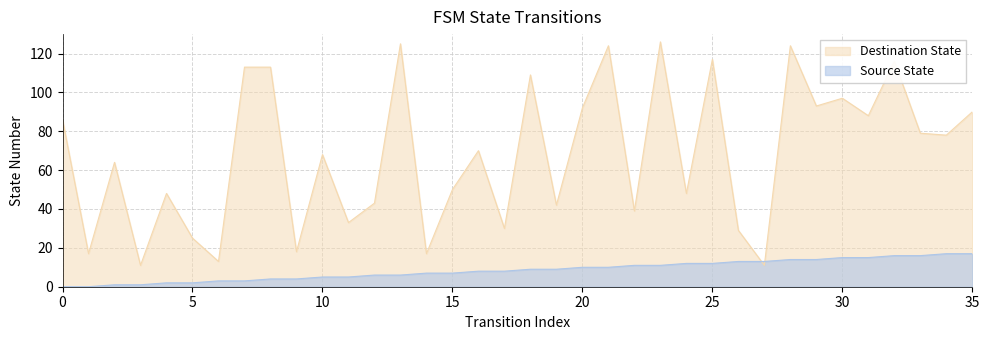

Reading left to right, what are all the values shown in this chart?

Source State: 0=0	1=0	2=1	3=1	4=2	5=2	6=3	7=3	8=4	9=4	10=5	11=5	12=6	13=6	14=7	15=7	16=8	17=8	18=9	19=9	20=10	21=10	22=11	23=11	24=12	25=12	26=13	27=13	28=14	29=14	30=15	31=15	32=16	33=16	34=17	35=17
Destination State: 0=86	1=17	2=64	3=11	4=48	5=25	6=13	7=113	8=113	9=18	10=68	11=33	12=43	13=125	14=17	15=50	16=70	17=30	18=109	19=42	20=92	21=124	22=39	23=126	24=48	25=117	26=29	27=11	28=124	29=93	30=97	31=88	32=116	33=79	34=78	35=90